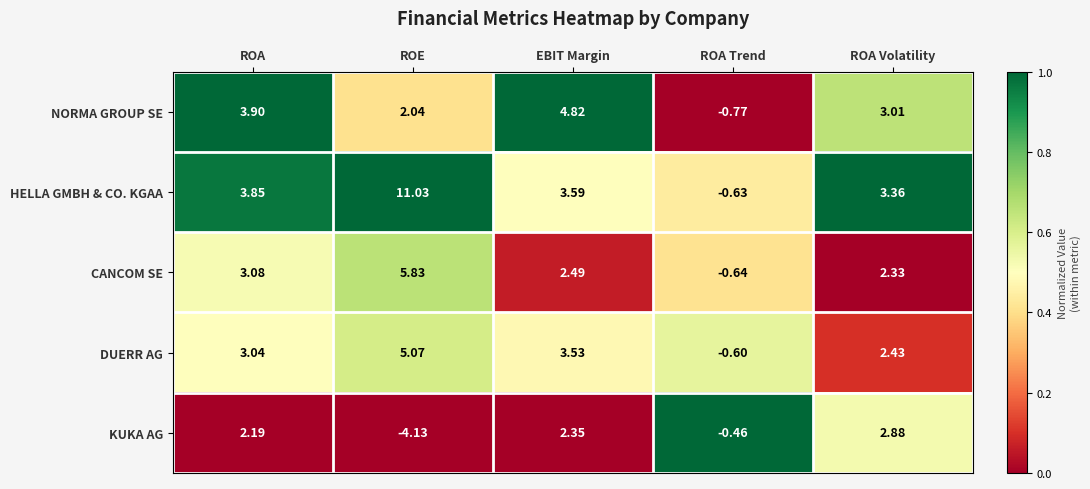

What is the difference between the highest and lowest values at ROA Volatility?

1.0